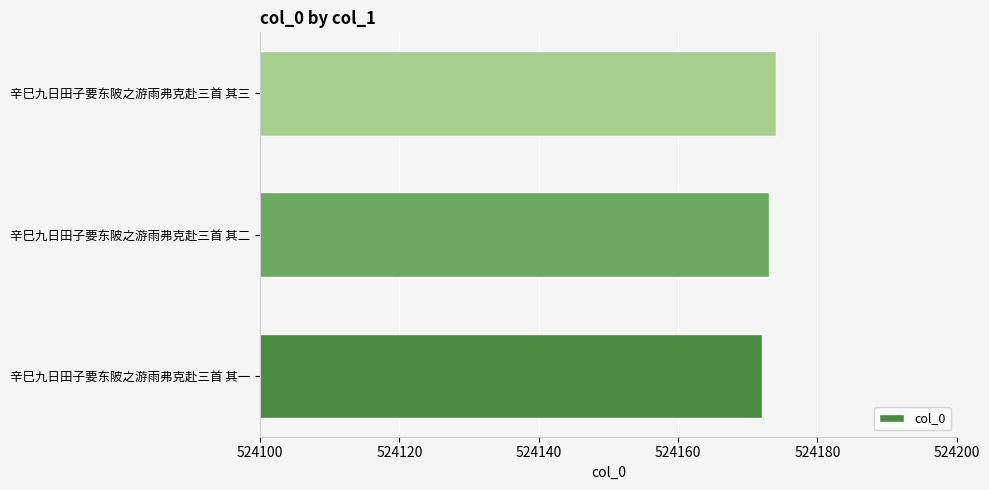

The chart shows a value of 781115 at 辛巳九日田子要东陂之游雨弗克赴三首 其三. True or false?

False